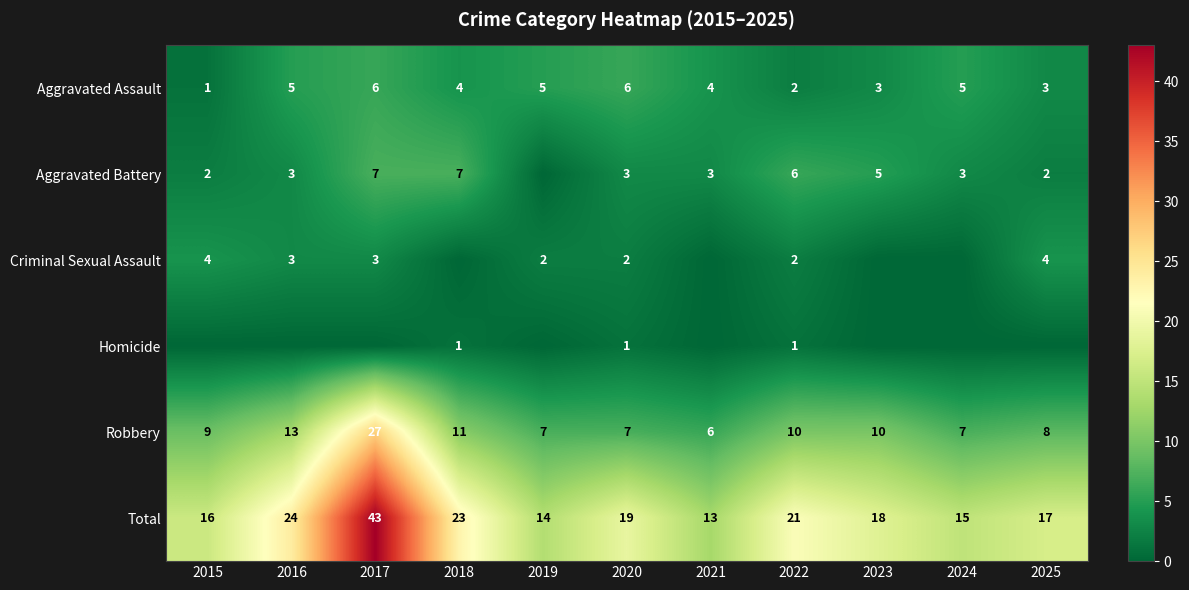

At which category is the sum across all series the highest?

2017